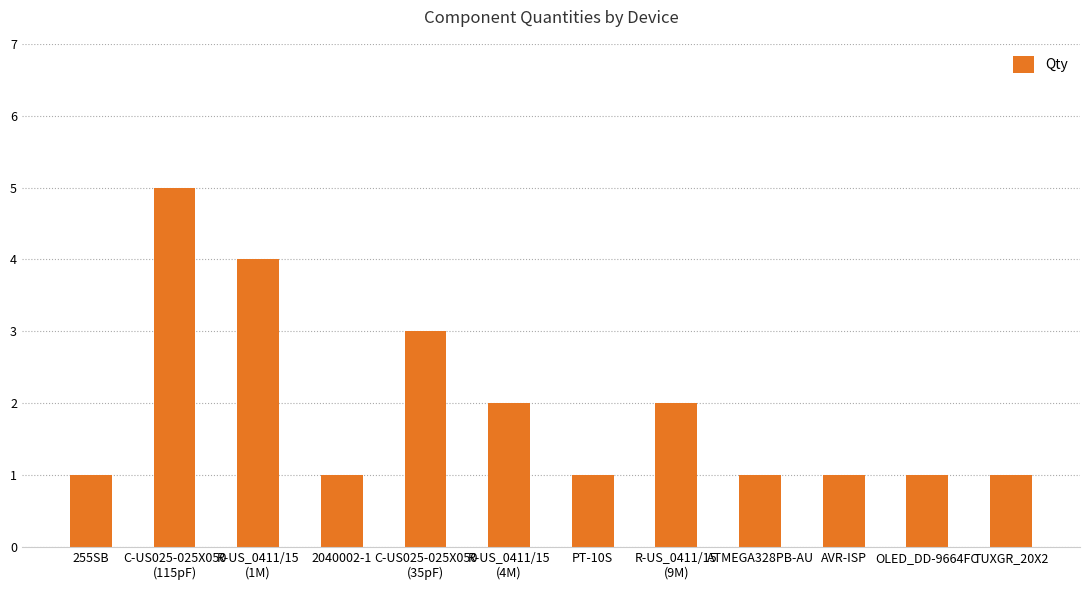

Reading left to right, list all the values displayed in this chart.

255SB=1	C-US025-025X050
(115pF)=5	R-US_0411/15
(1M)=4	2040002-1=1	C-US025-025X050
(35pF)=3	R-US_0411/15
(4M)=2	PT-10S=1	R-US_0411/15
(9M)=2	ATMEGA328PB-AU=1	AVR-ISP=1	OLED_DD-9664FC=1	TUXGR_20X2=1